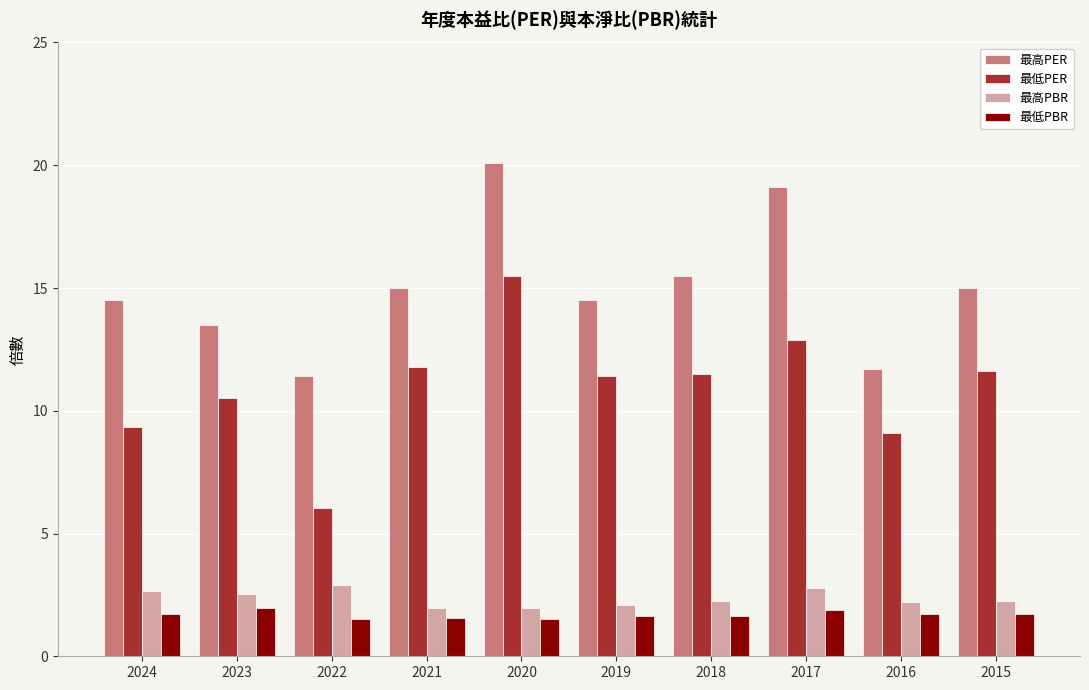

What is the total value across all series at 2019?

29.6